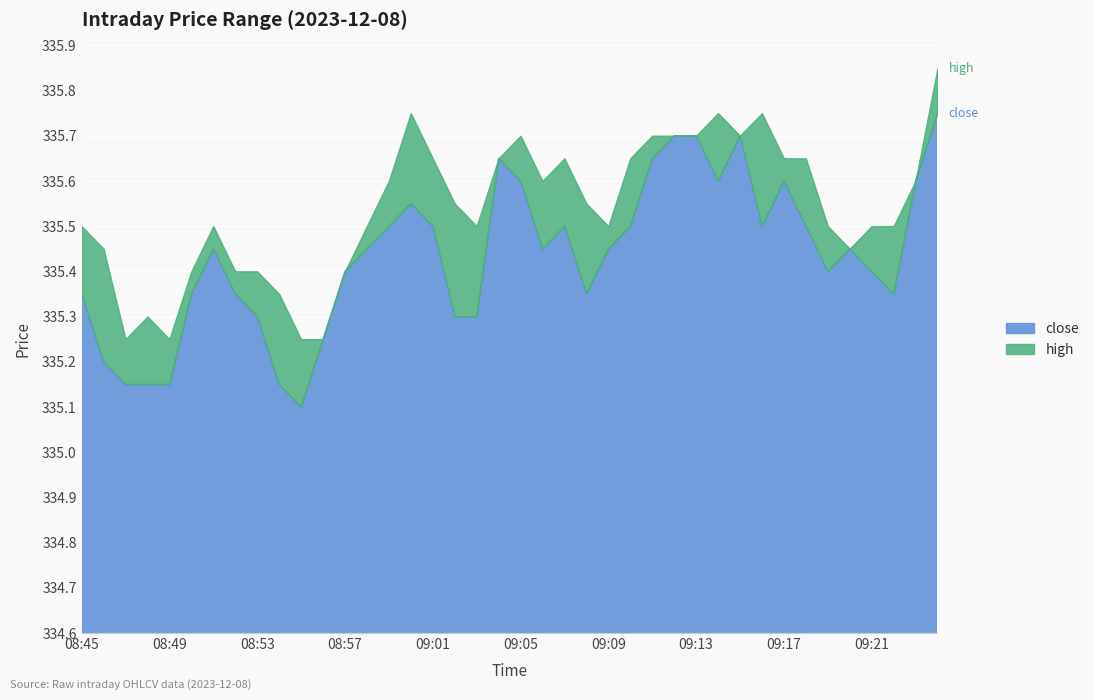

What is the value of the high point at the 25th from the left?

335.5